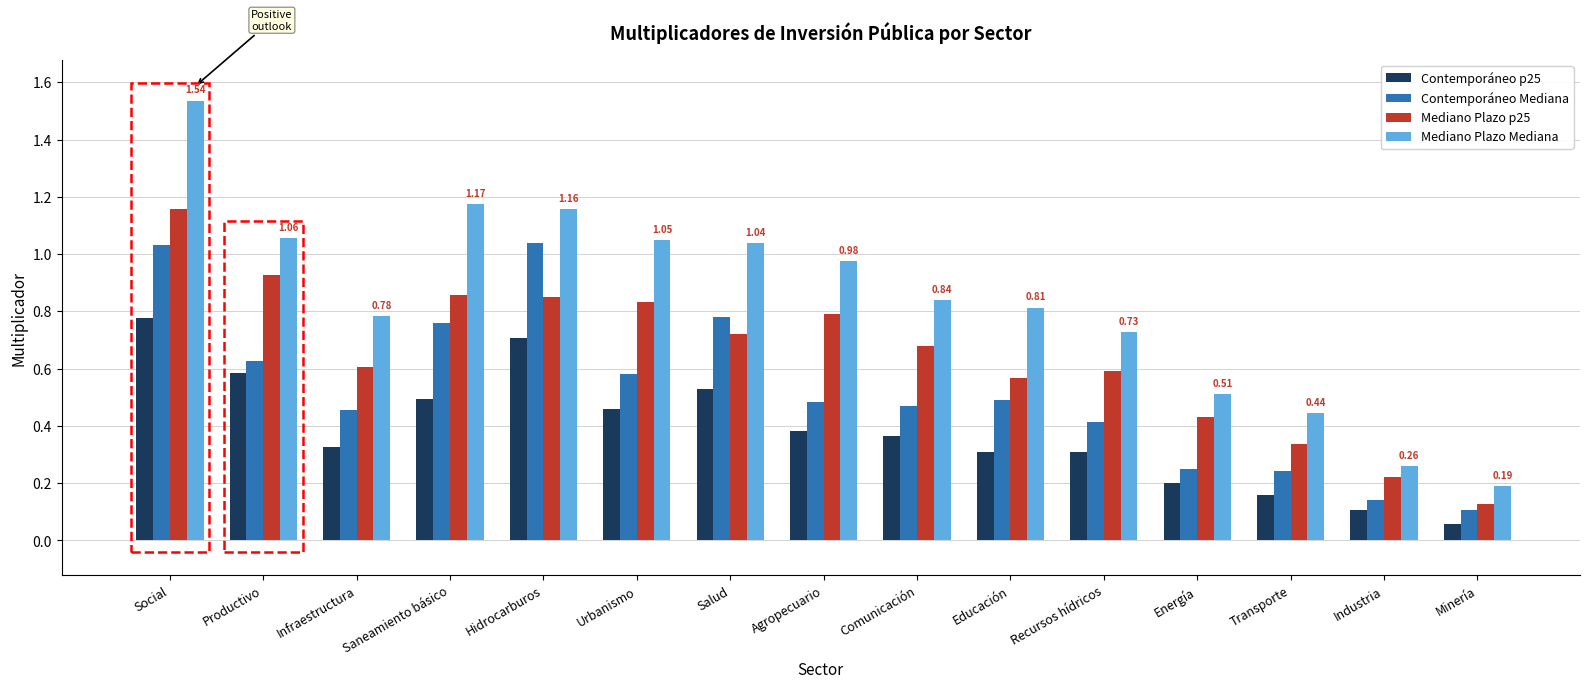

Rank the series at Agropecuario from highest to lowest value.

Mediano Plazo Mediana, Mediano Plazo p25, Contemporáneo Mediana, Contemporáneo p25